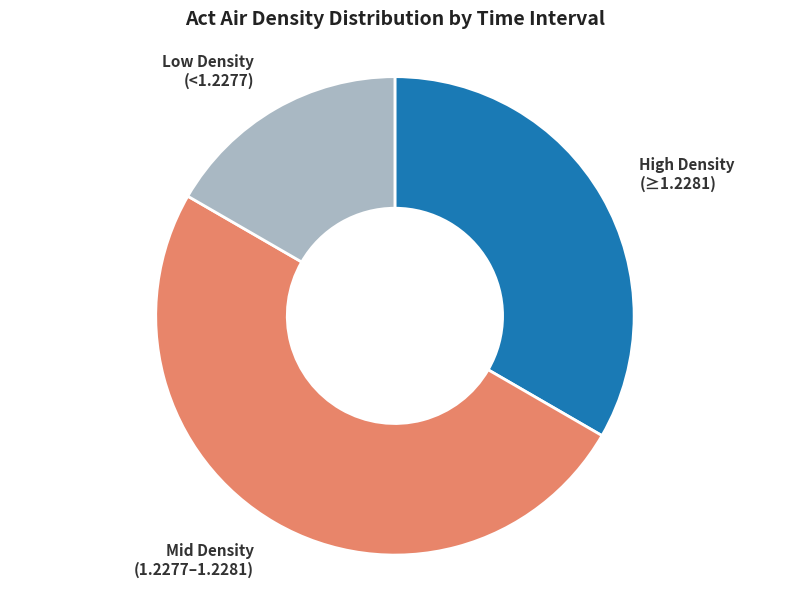

True or false: Low Density (<1.2277) accounts for 17% of the total.

True